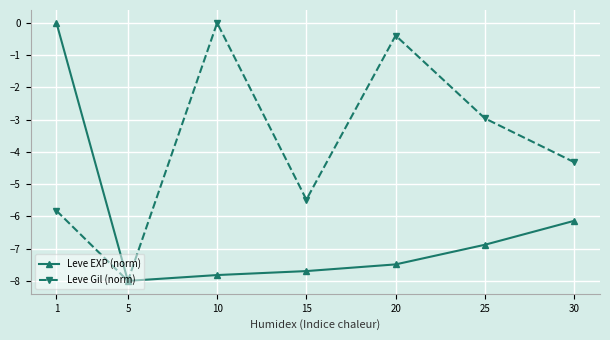

How many lines are shown in the chart?

2